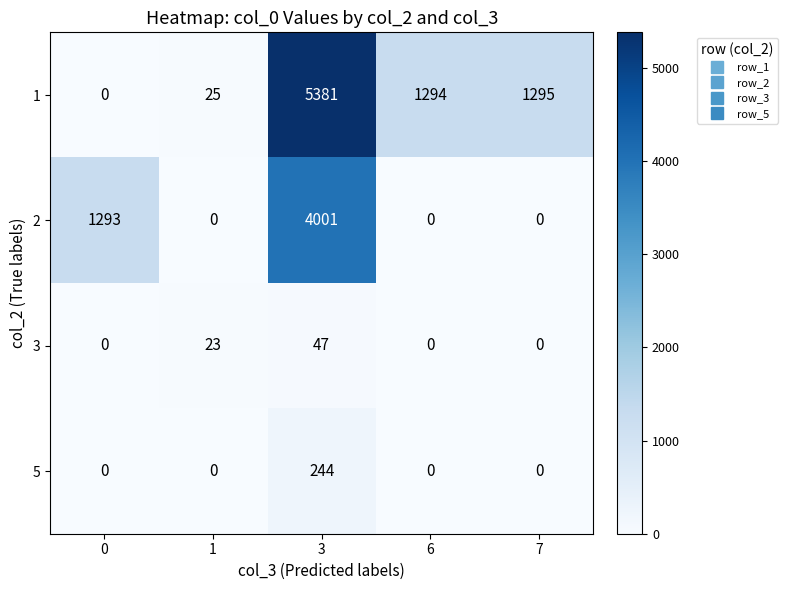

True or false: 2 has a value of 0 at 1.

True